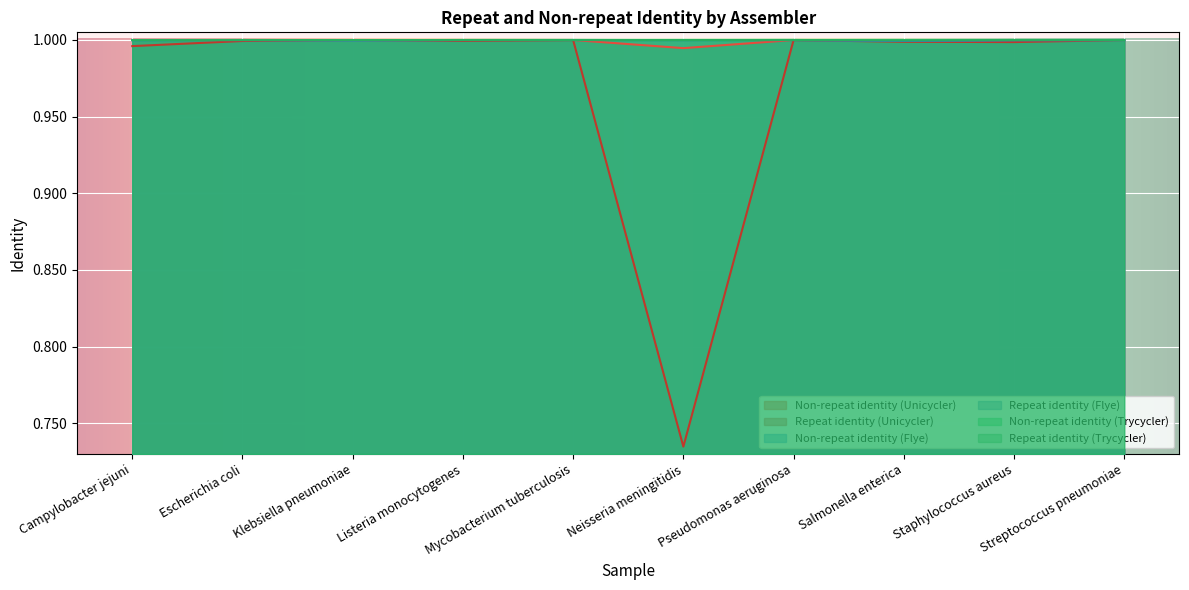

Read the Non-repeat identity (Flye) value at Escherichia coli.

1.0